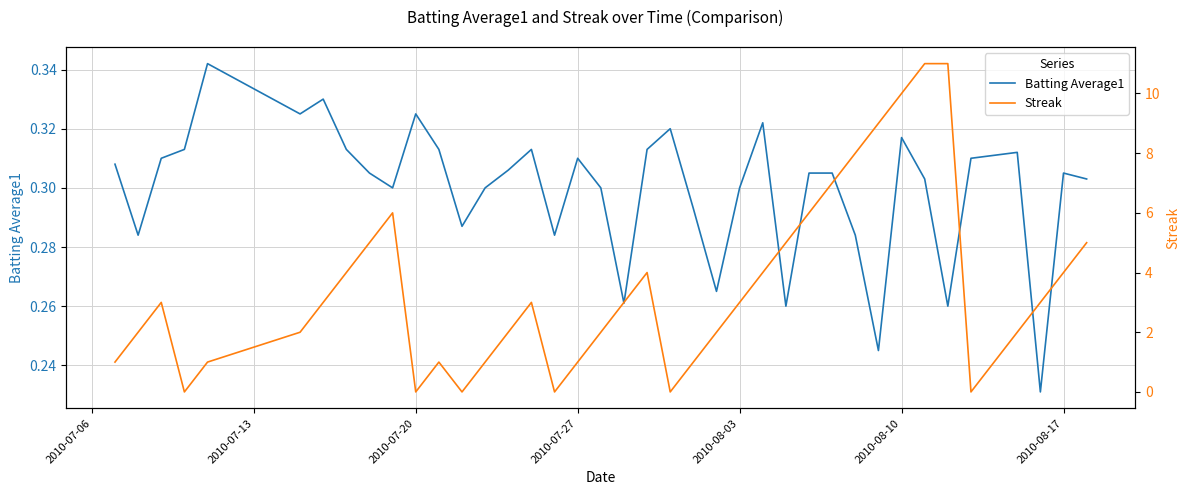

Rank the series by their maximum value, from lowest to highest.

Batting Average1, Streak